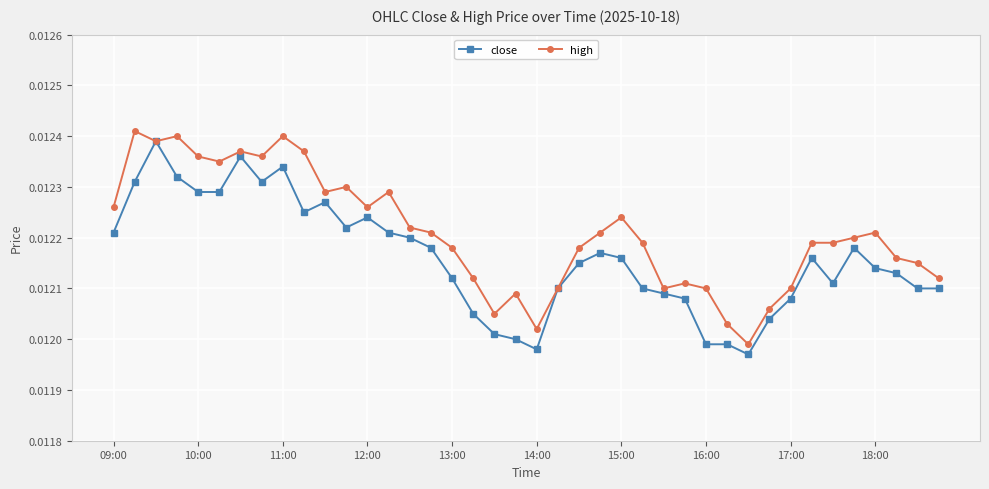

Which series has the largest total across all categories?

high